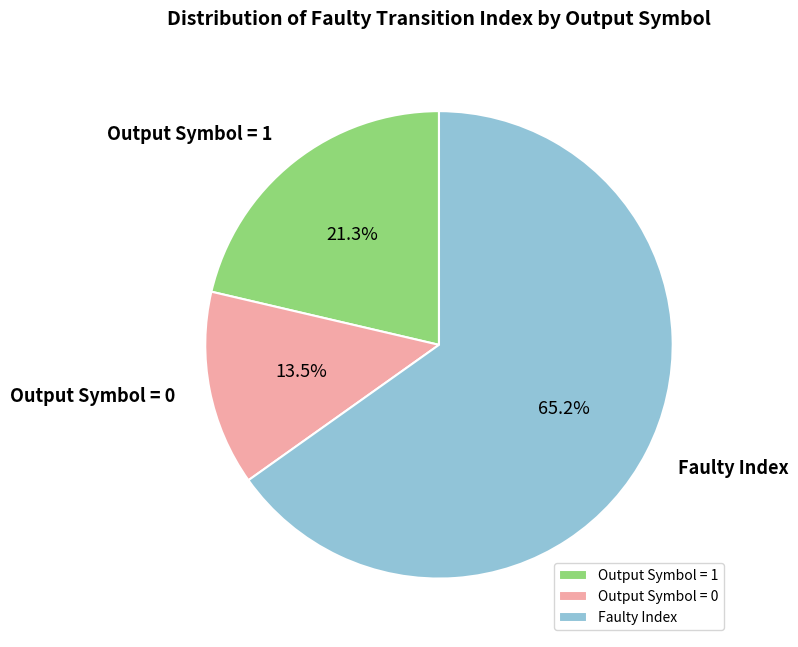

Rank the categories by value from highest to lowest.

Faulty Index, Output Symbol = 1, Output Symbol = 0